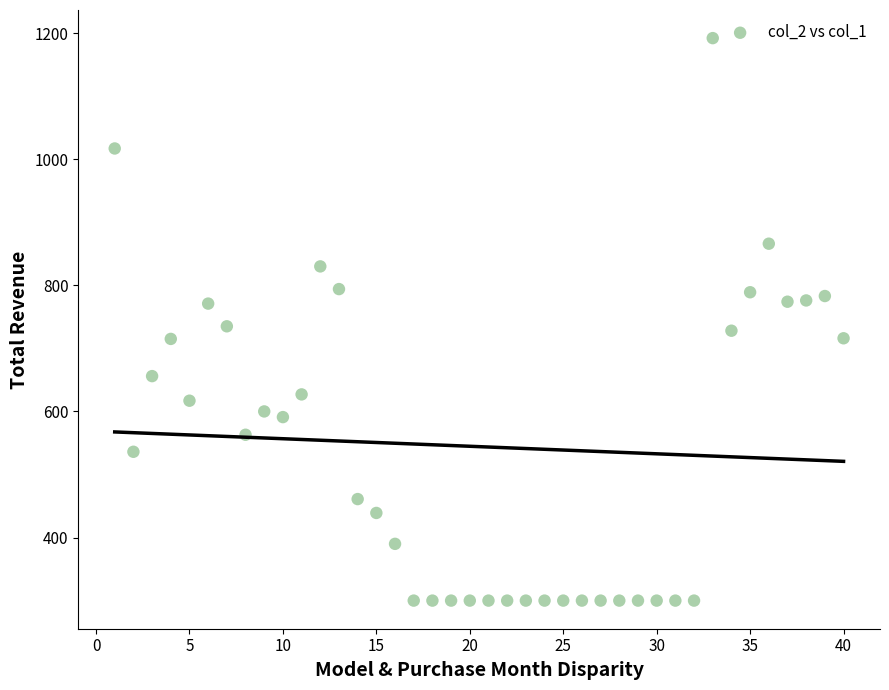

What is the range of Y values (max minus min)?

892